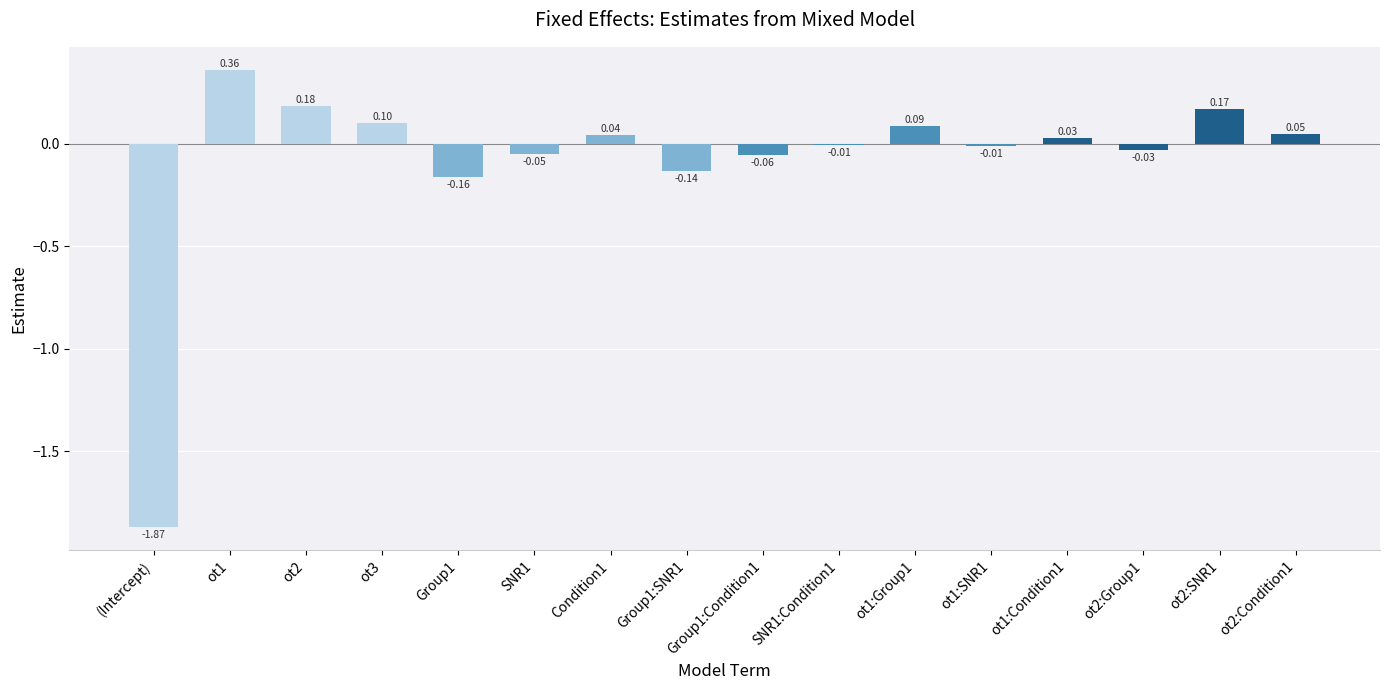

What is the sum of all values?

-1.3